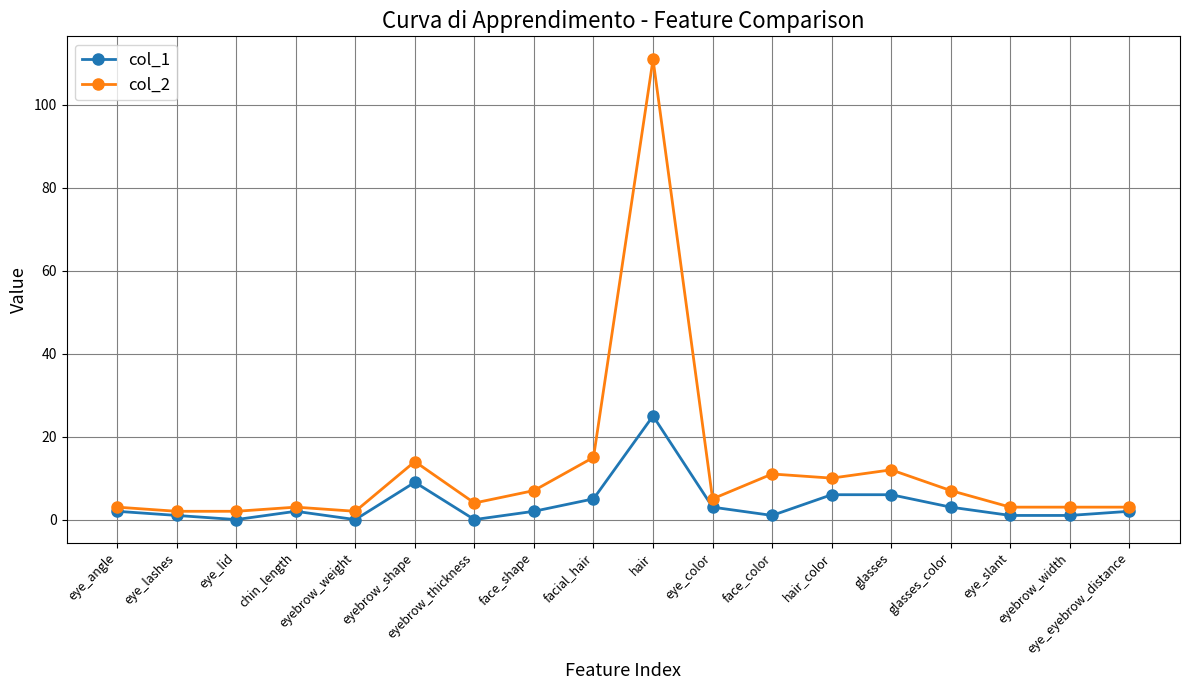

What is the label of the 18th point from the left?

eye_eyebrow_distance